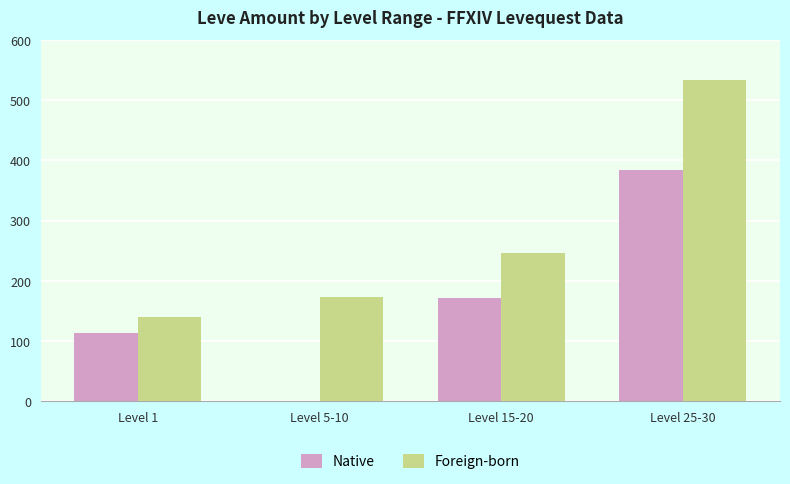

The value of Native at Level 5-10 is 0. True or false?

True